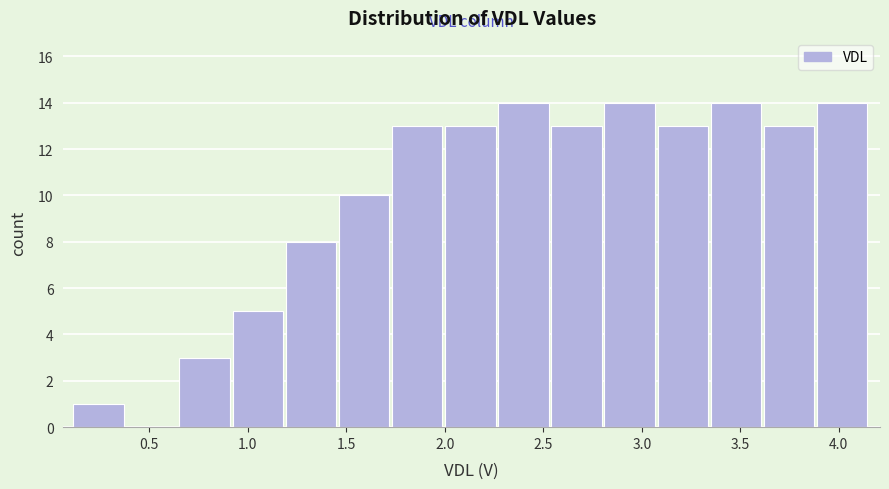

What is the height of the bar covering 2.80 to 3.10 on the x-axis? Neither the bar edges nor the heights are printed on the chart, so give them approximately, as read against the axes.

14